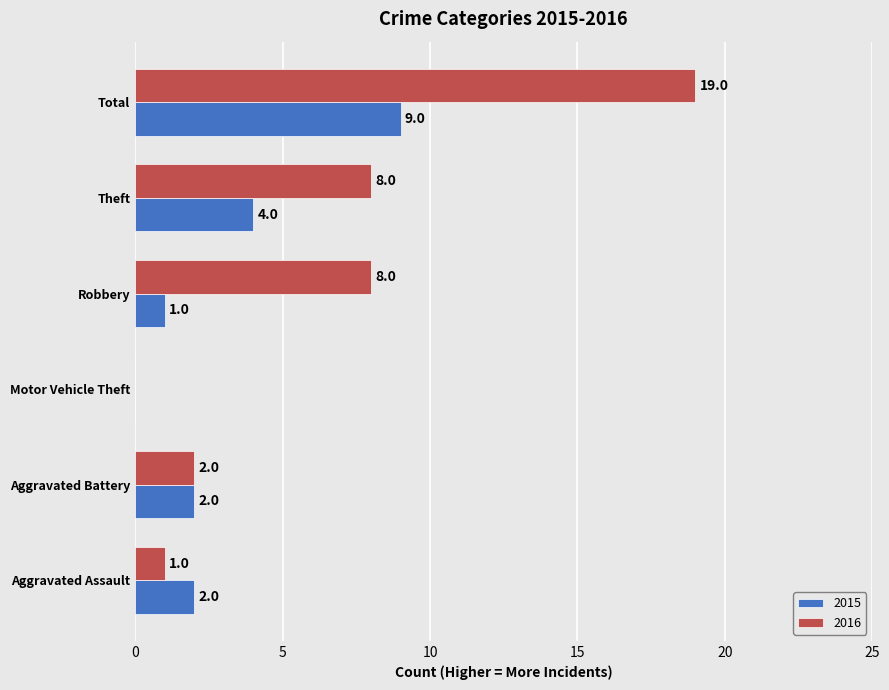

Which series has the largest total across all categories?

2016